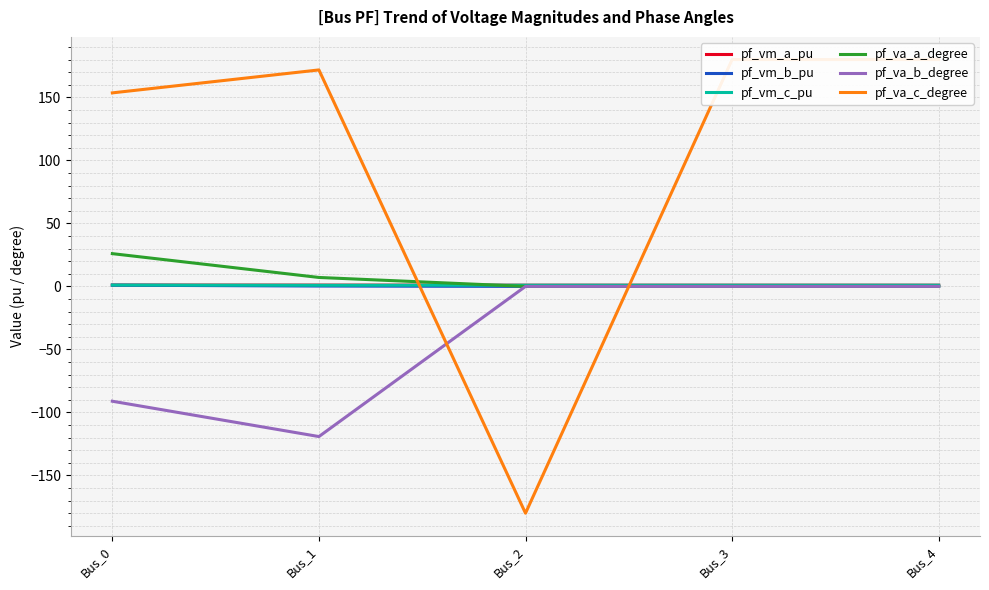

True or false: pf_va_b_degree and pf_va_a_degree cross at least once.

True